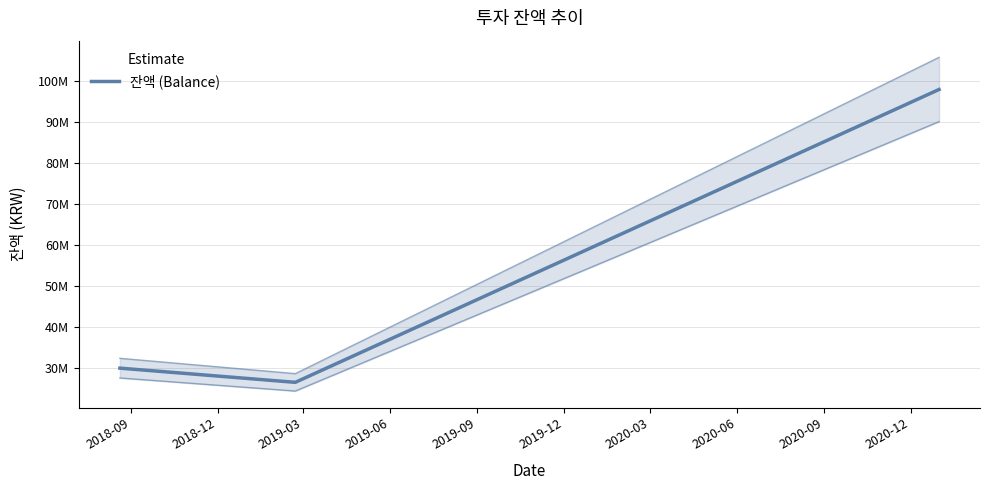

Reading right to left, transcribe all the data shown in this chart.

98010000	26535000	30000000